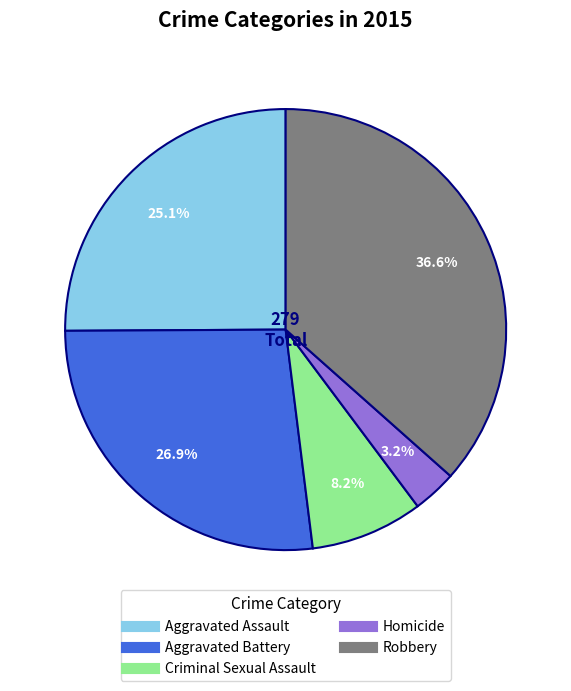

Approximately how many times larger is the value at Aggravated Battery compared to Robbery?

0.7